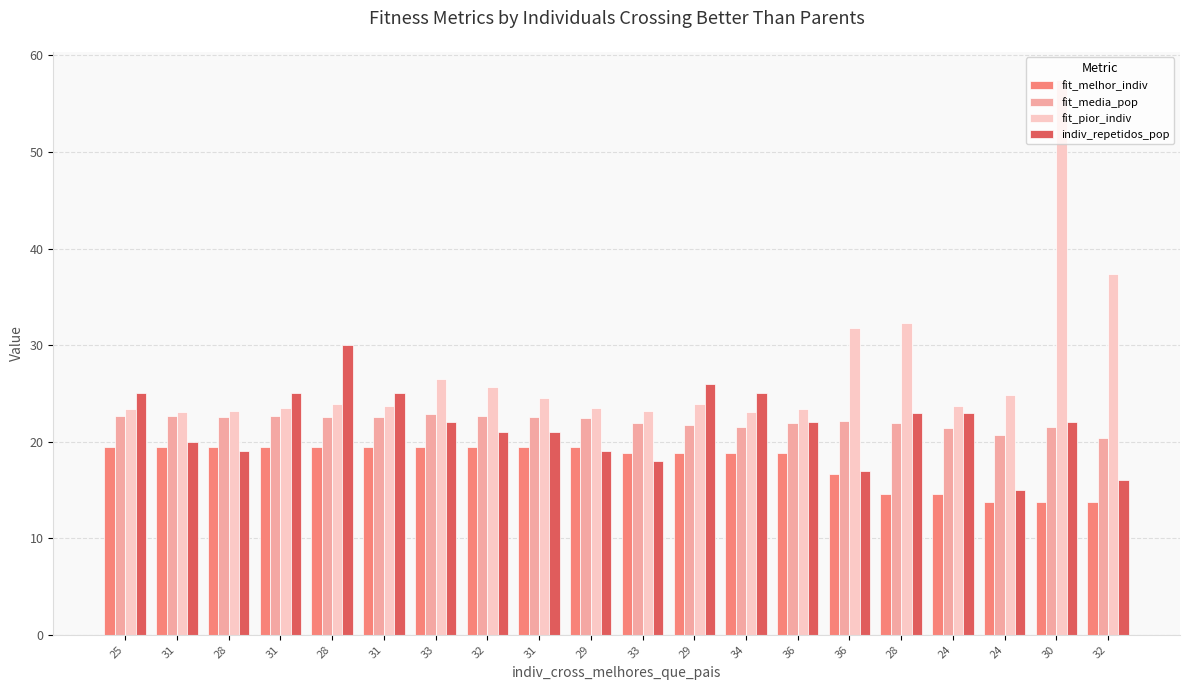

What are all the series names shown in the legend?

fit_melhor_indiv, fit_media_pop, fit_pior_indiv, indiv_repetidos_pop